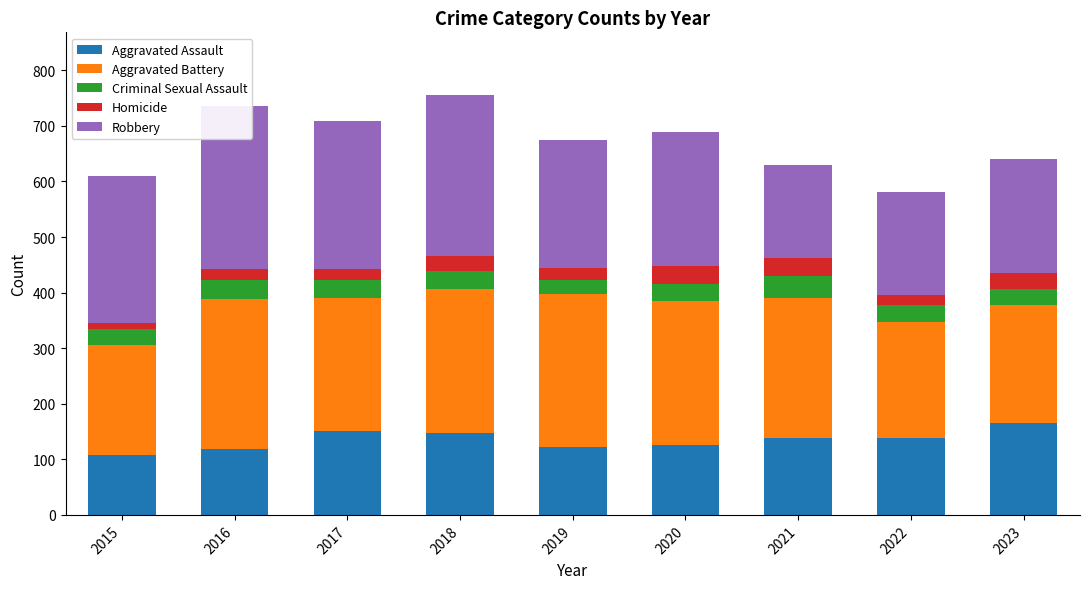

How many data points does each series have?

9